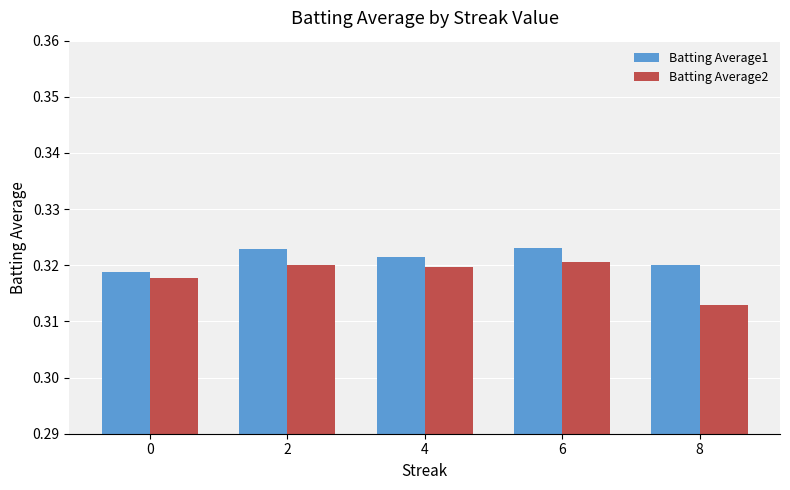

Which series has the widest spread of values?

Batting Average2